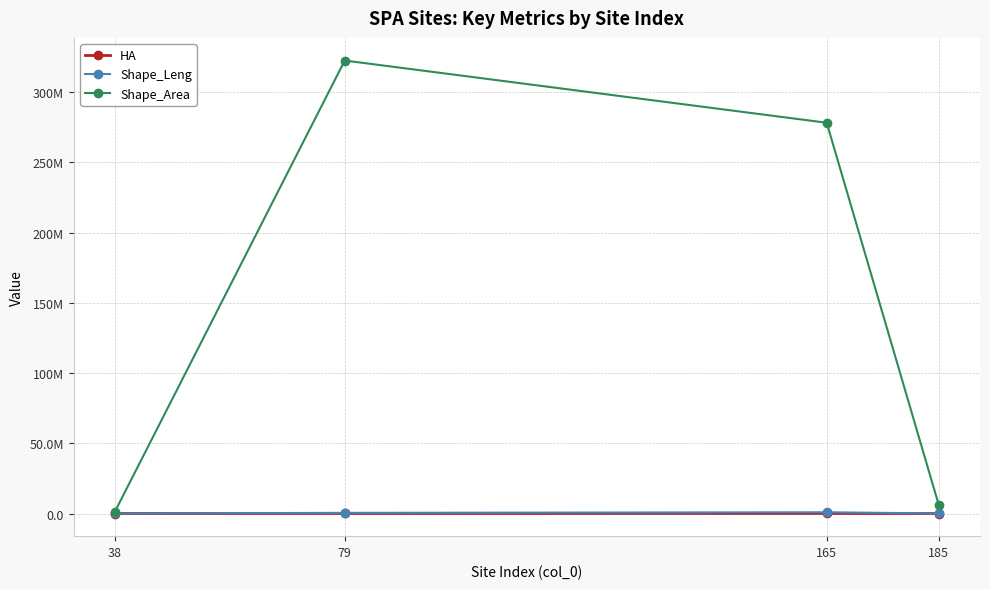

List the series in order of their peak value, lowest first.

HA, Shape_Leng, Shape_Area